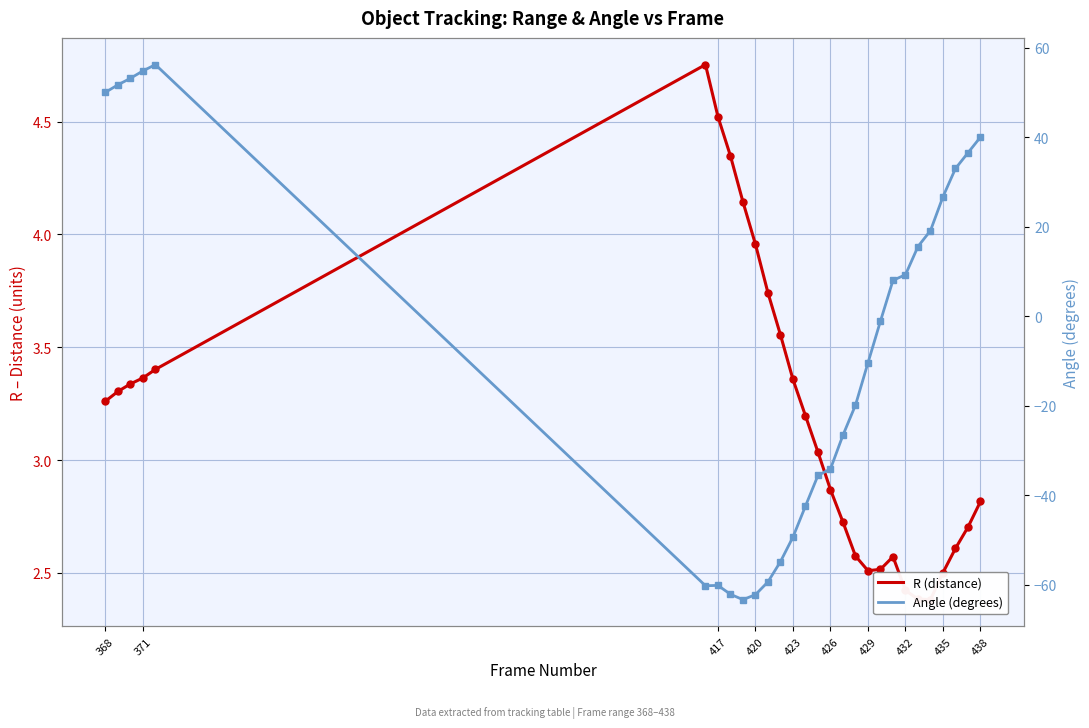

What is the smallest value displayed?

-63.3